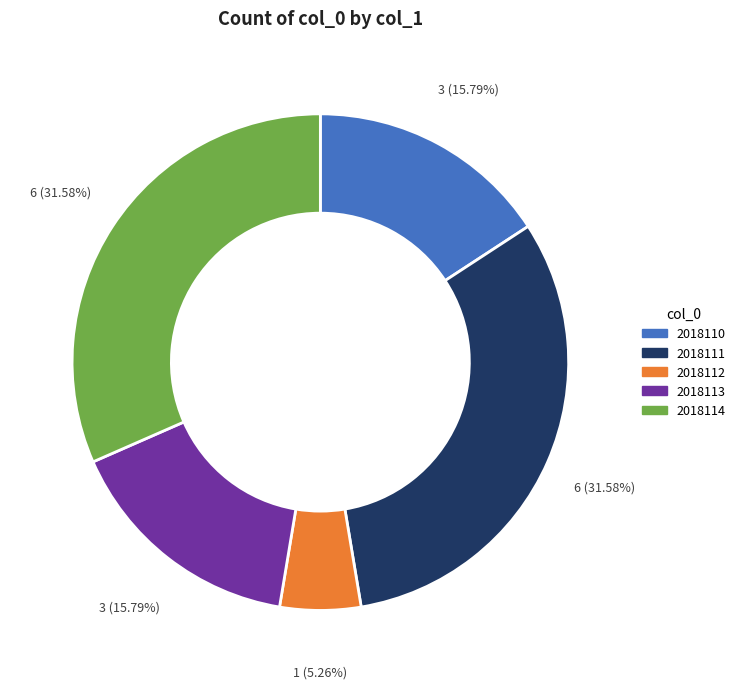

True or false: 2018111 accounts for 32% of the total.

True